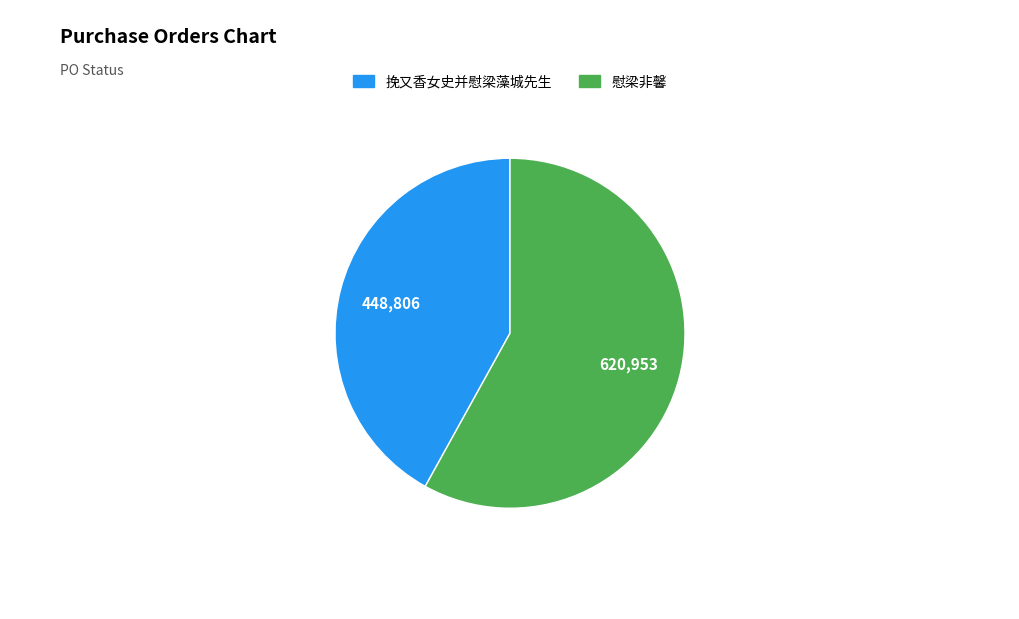

Rank the categories by value from lowest to highest.

挽又香女史并慰梁藻城先生, 慰梁非馨